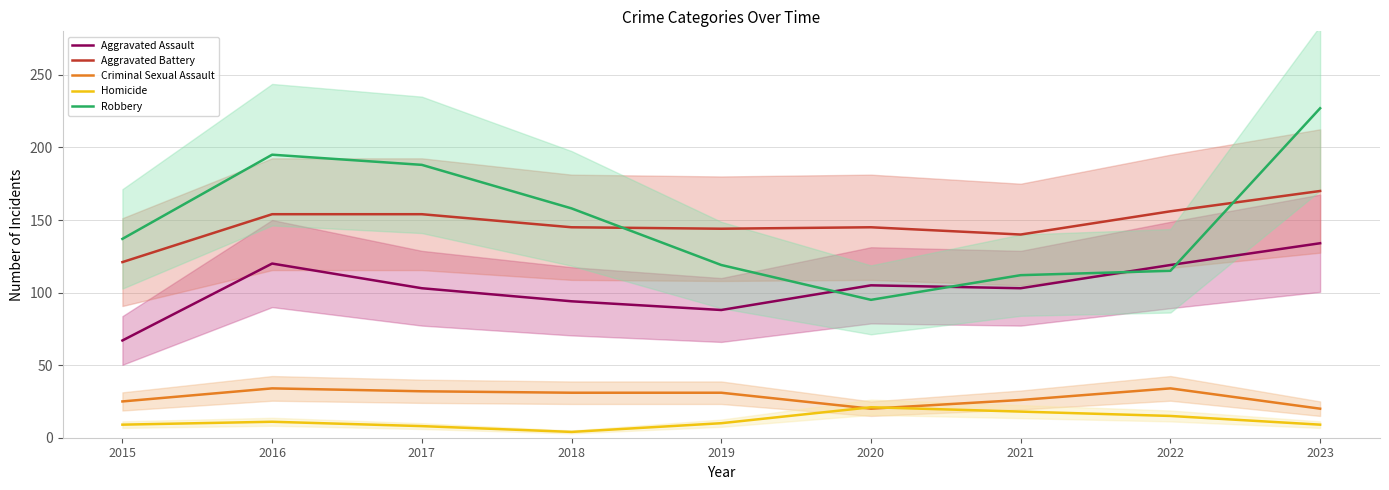

The value of Criminal Sexual Assault at 2022 is 59. True or false?

False